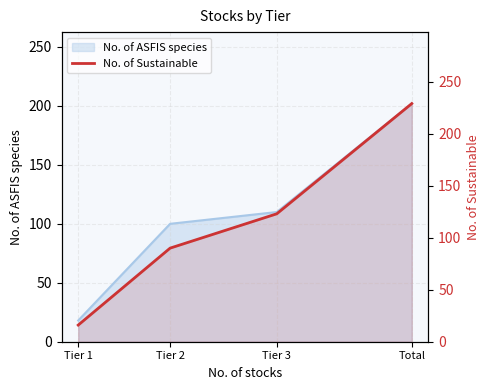

At which label is the value closest to 122?

Tier 3